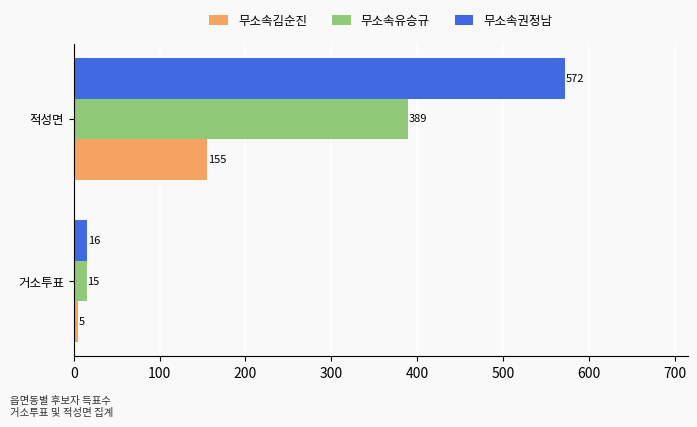

What is the highest value of the 무소속권정남 series?

572